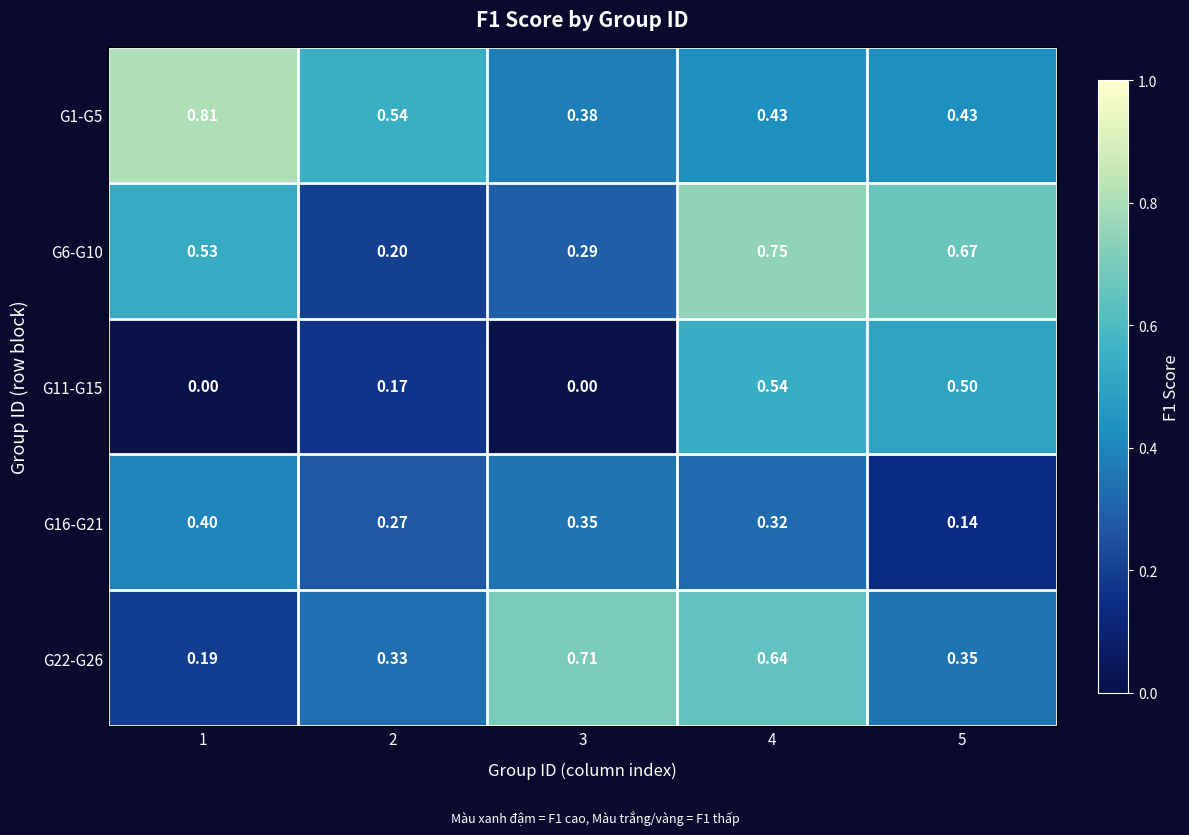

Is the value of G11-G15 at 3 greater than the value of G1-G5 at 2?

No